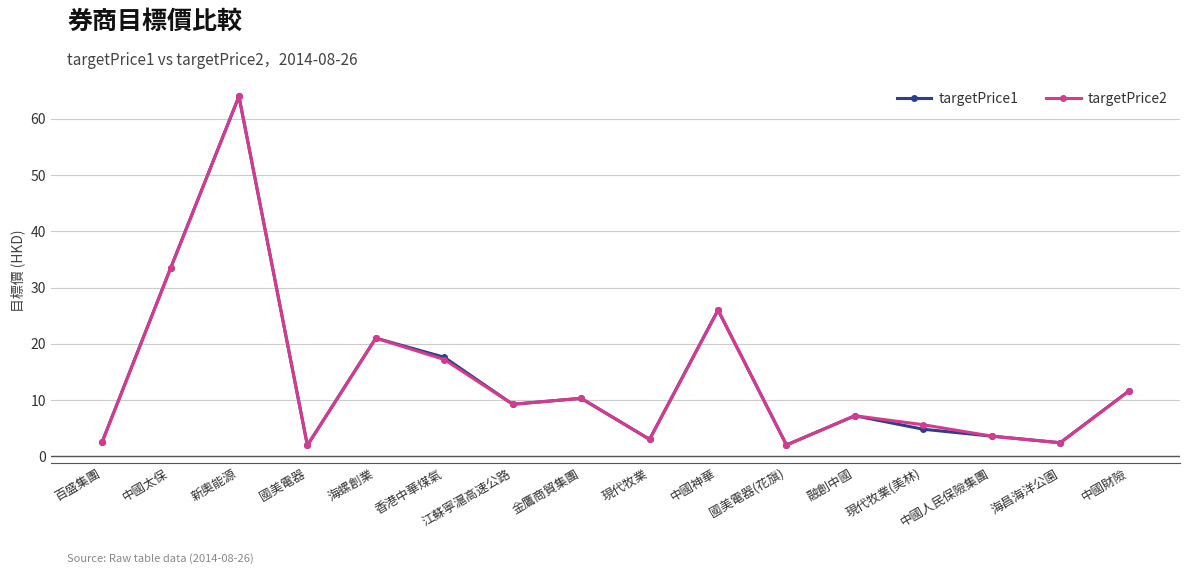

At how many categories does at least one series exceed 23?

3